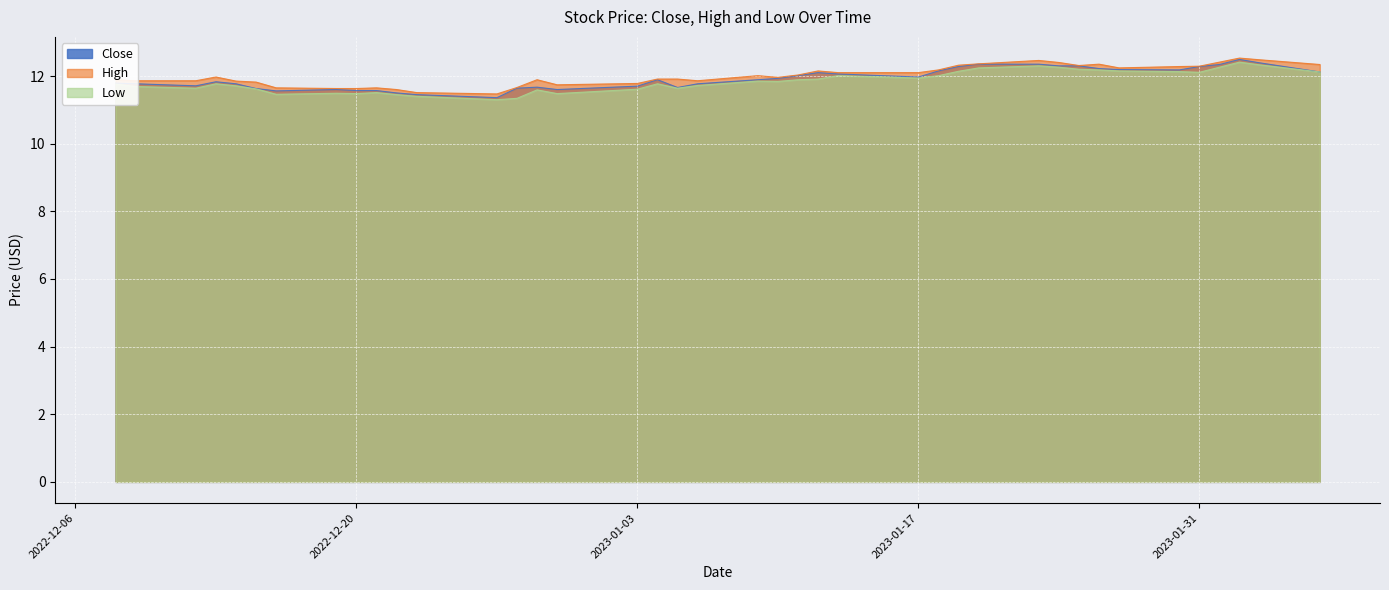

How many series are shown in this chart?

3